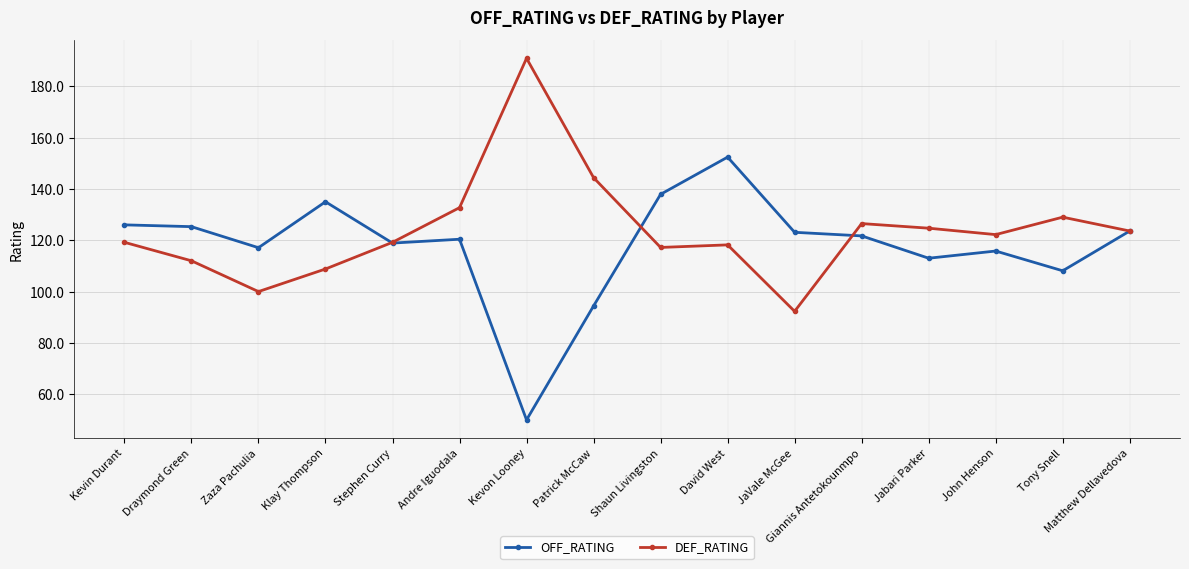

At which label does OFF_RATING first exceed 121?

Kevin Durant